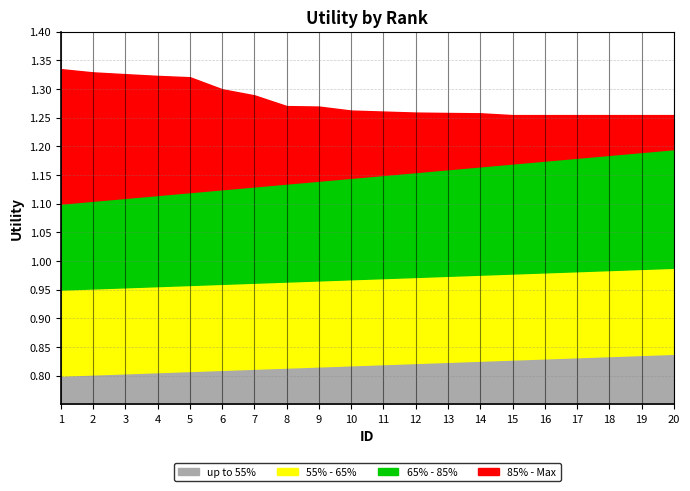

At how many categories does at least one series exceed 0?

20